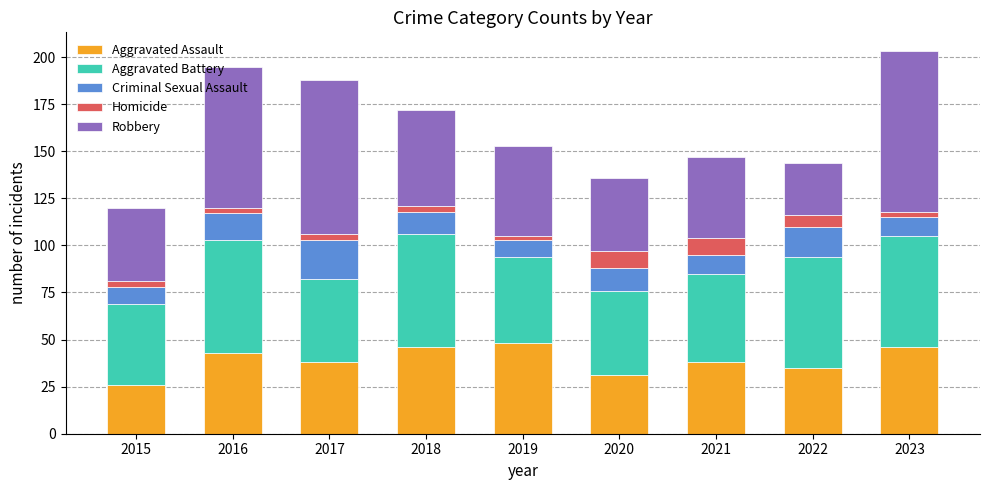

Is it true that Aggravated Assault equals 16 at 2020?

False